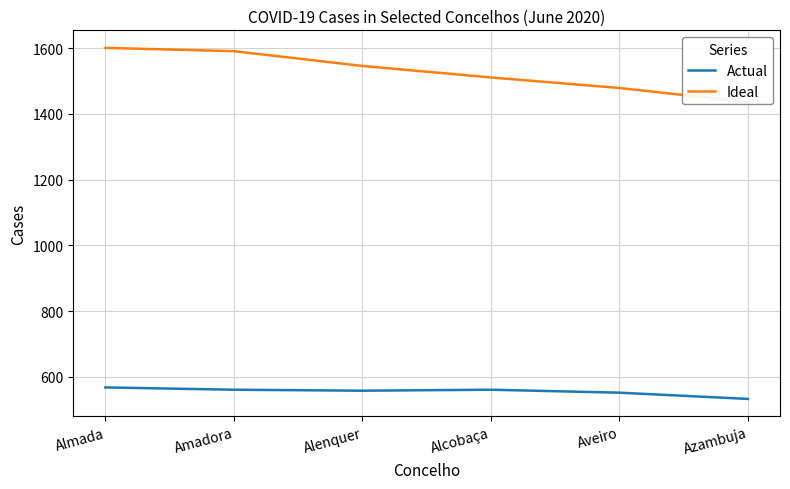

Does the chart have visible grid lines?

Yes